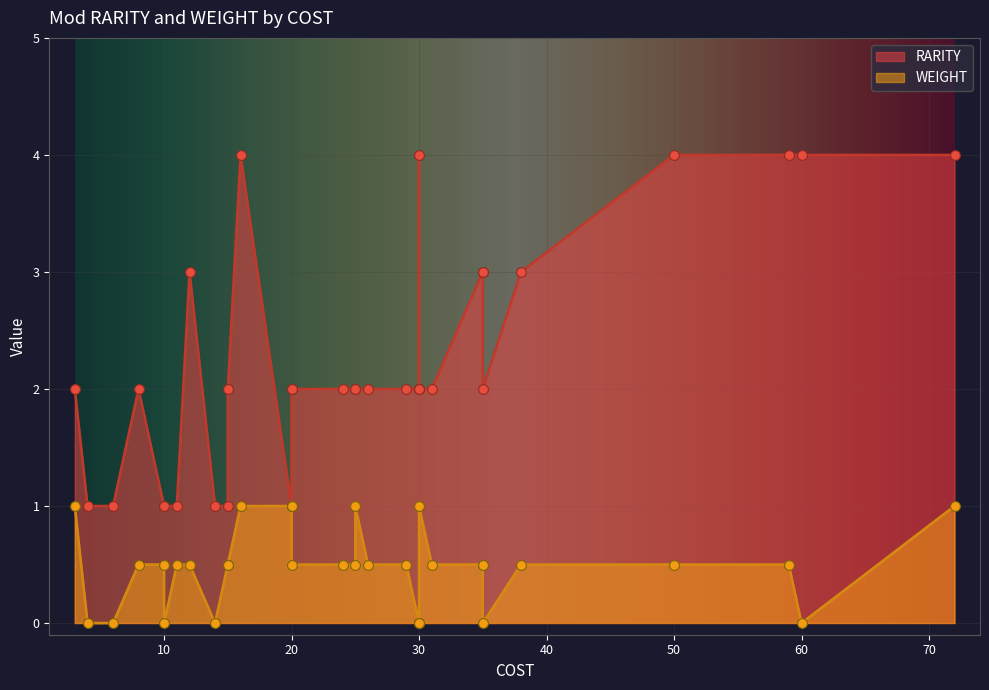

Which series contains the lowest Y value?

WEIGHT